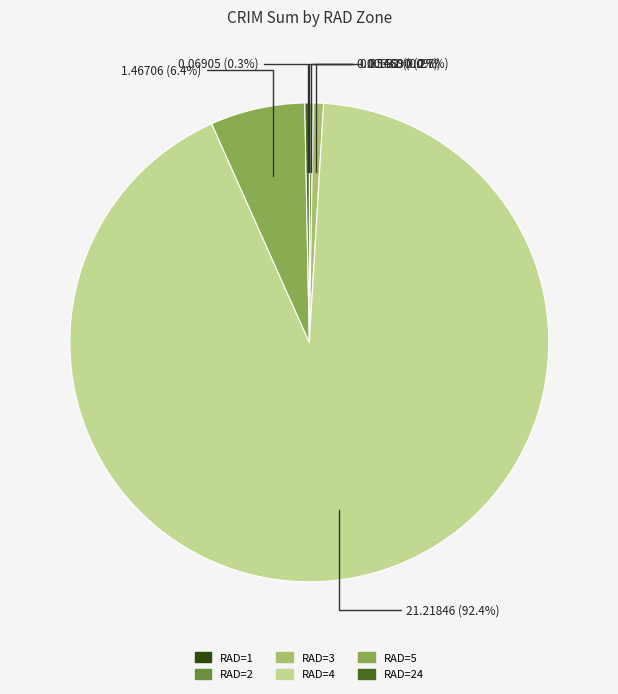

Is there a majority slice in this chart?

Yes